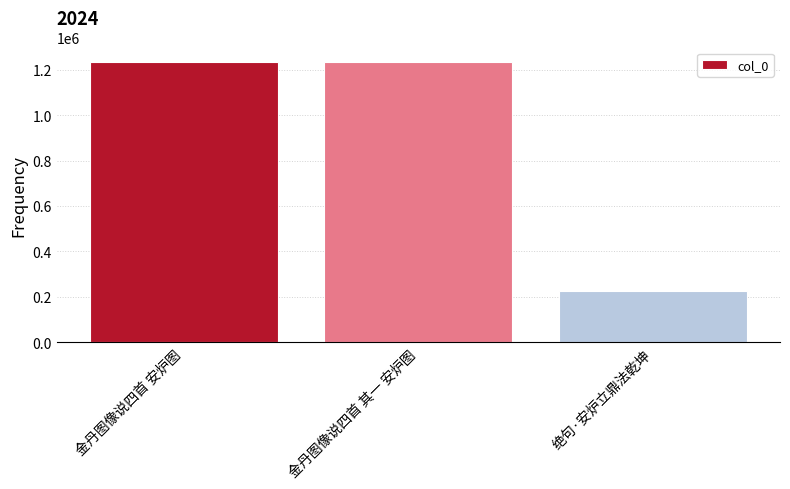

What is the sum of all values?

2694517